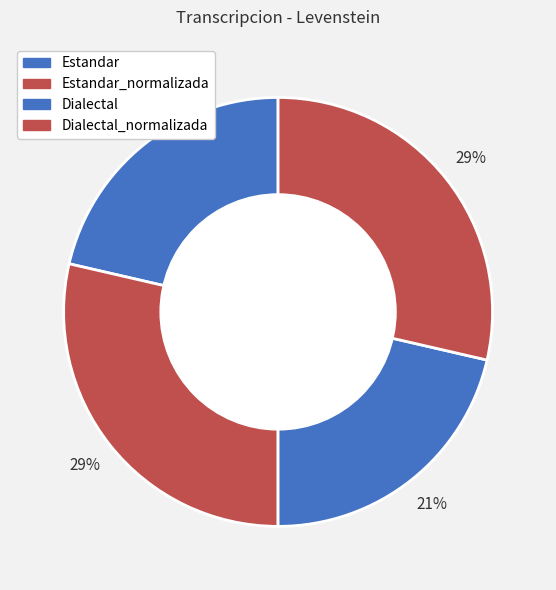

How much of the chart is everything except Dialectal_normalizada?

71.4%